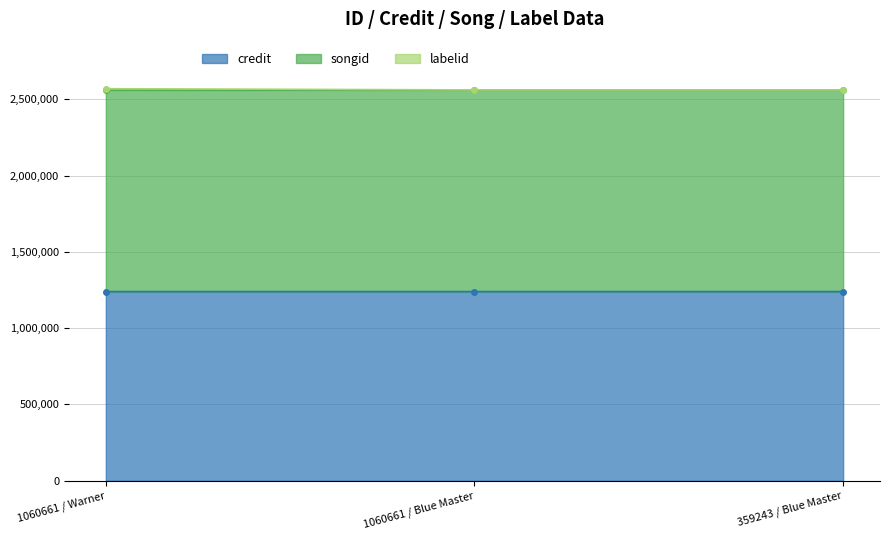

At which label is songid closest to 2559494?

1060661 / Warner